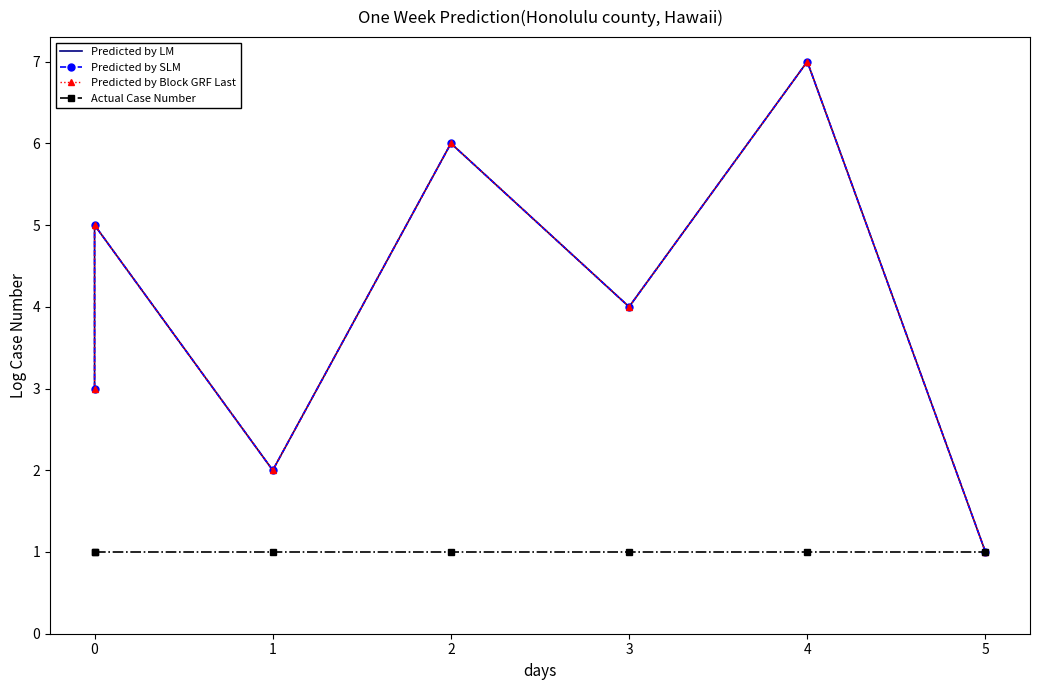

True or false: Predicted by SLM has more than 0 points higher than both neighbors.

True